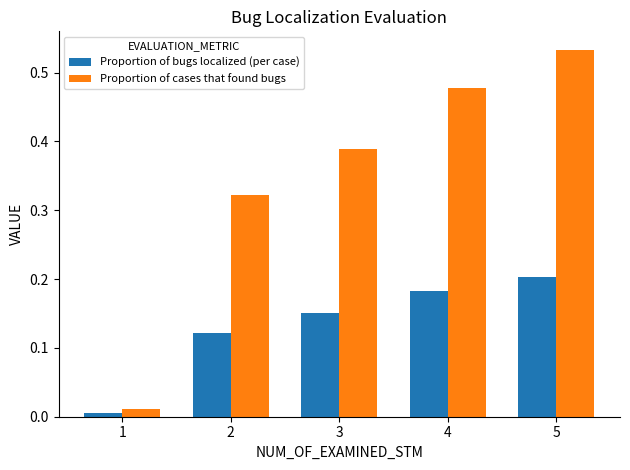

Which series has the widest spread of values?

Proportion of cases that found bugs